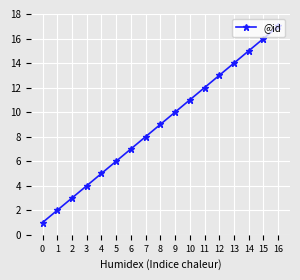

List the labels in order of value, smallest first.

0, 1, 2, 3, 4, 5, 6, 7, 8, 9, 10, 11, 12, 13, 14, 15, 16